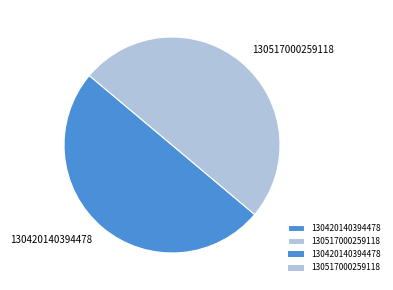

Do 130420140394478 and 130517000259118 together represent more than half of the pie?

Yes